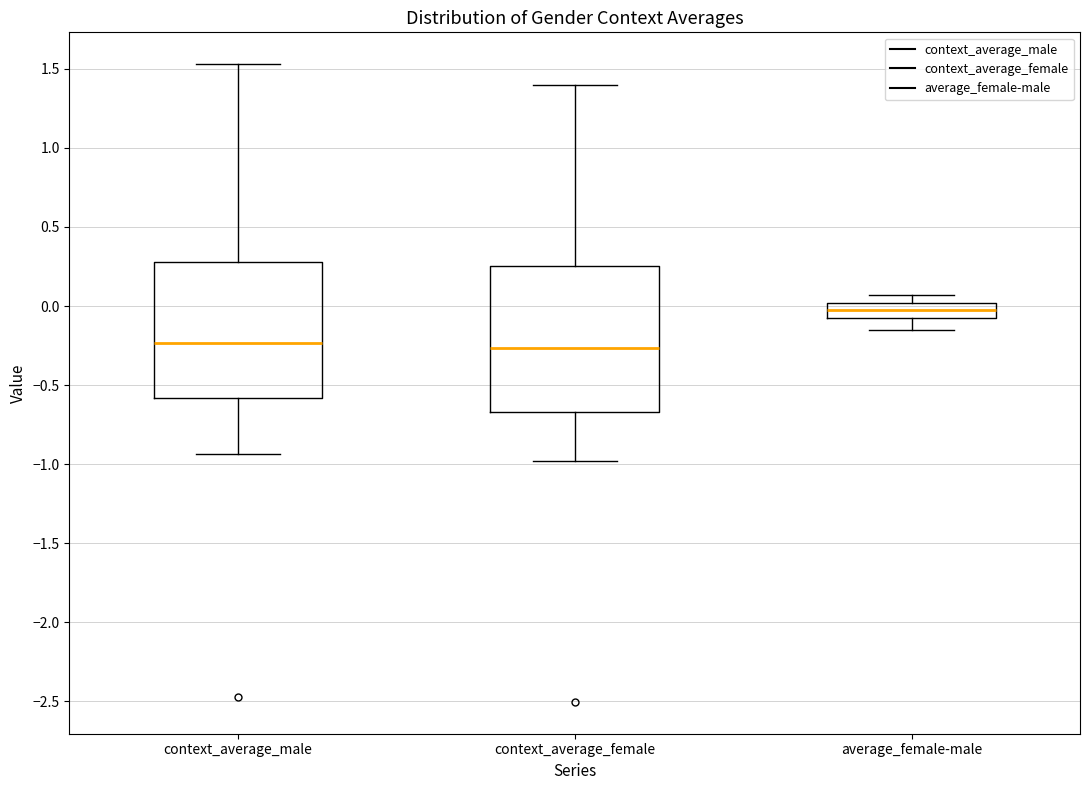

Reading left to right, read every box against the y-axis: the position of its median line, the range the box covers, and the ends of its whiskers. The values are not printed on the chart, so give them approximately, as read against the axis.

context_average_male: median -0.25, box -0.60 to 0.30, whiskers -0.95 to 1.55
context_average_female: median -0.25, box -0.65 to 0.25, whiskers -1.00 to 1.40
average_female-male: median -0.05 (inside the box), box -0.05 to 0.00, whiskers -0.15 to 0.05